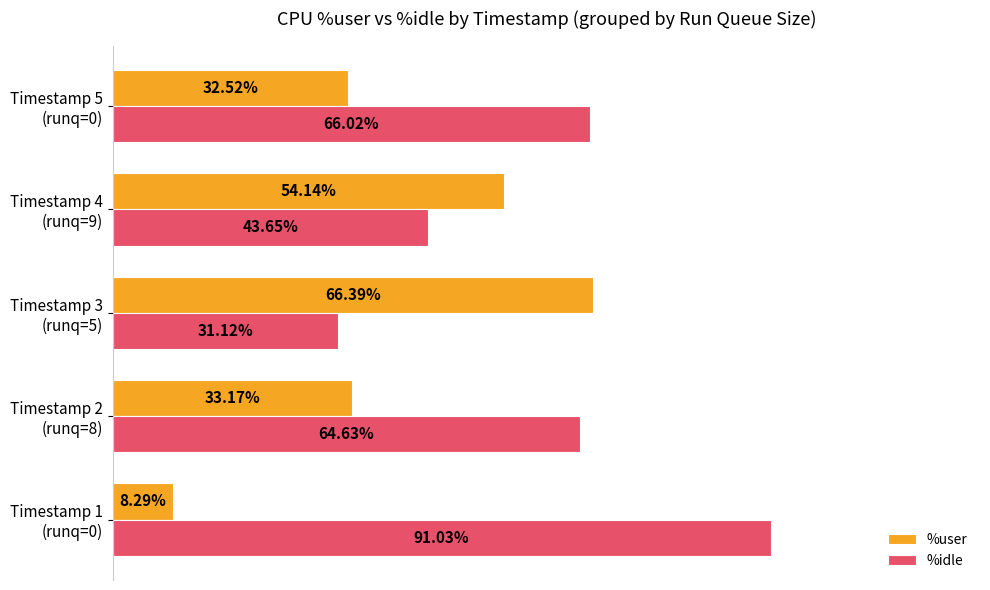

List the labels in order of %user value, smallest first.

Timestamp 1
(runq=0), Timestamp 5
(runq=0), Timestamp 2
(runq=8), Timestamp 4
(runq=9), Timestamp 3
(runq=5)